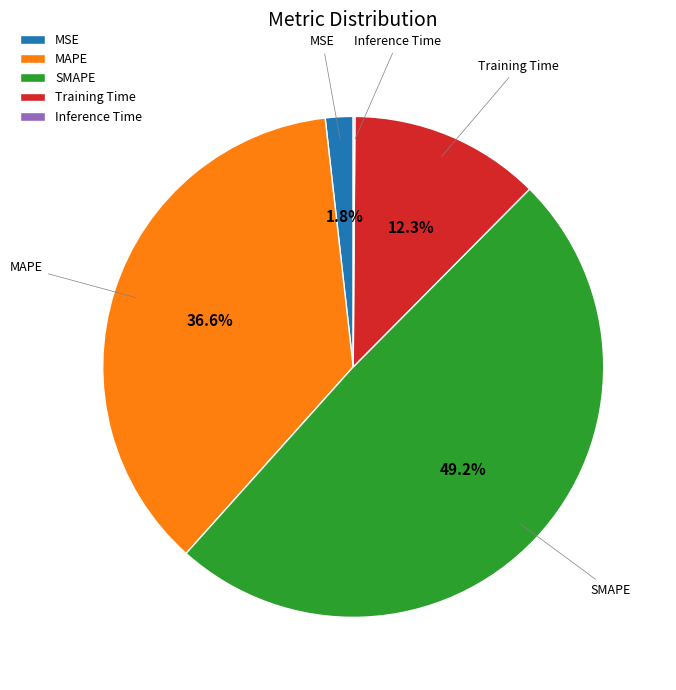

Combined, what portion of the pie is MAPE and SMAPE?

85.8%